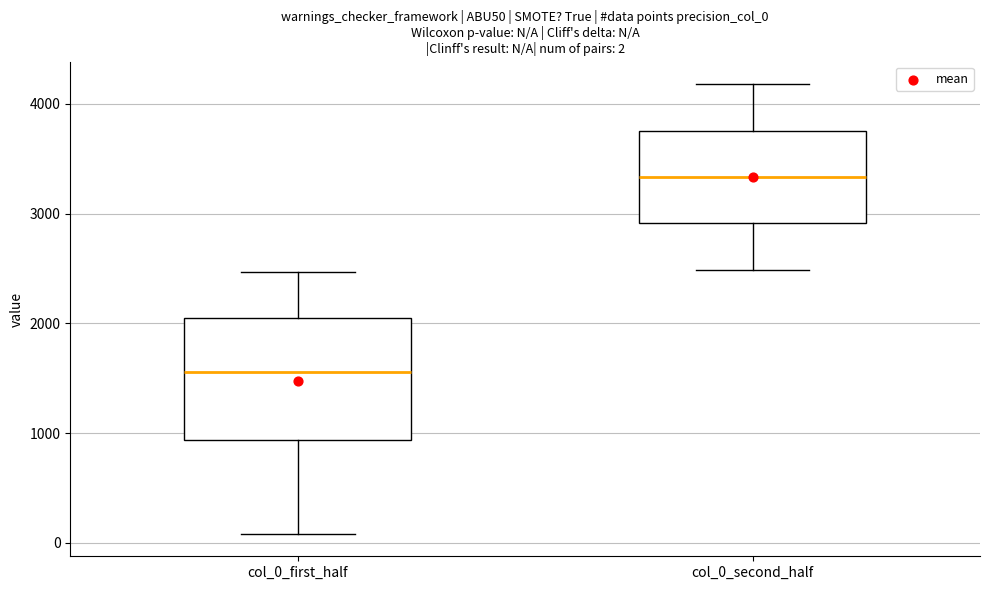

Which box is the tallest, from its lower edge to its upper edge?

col_0_first_half